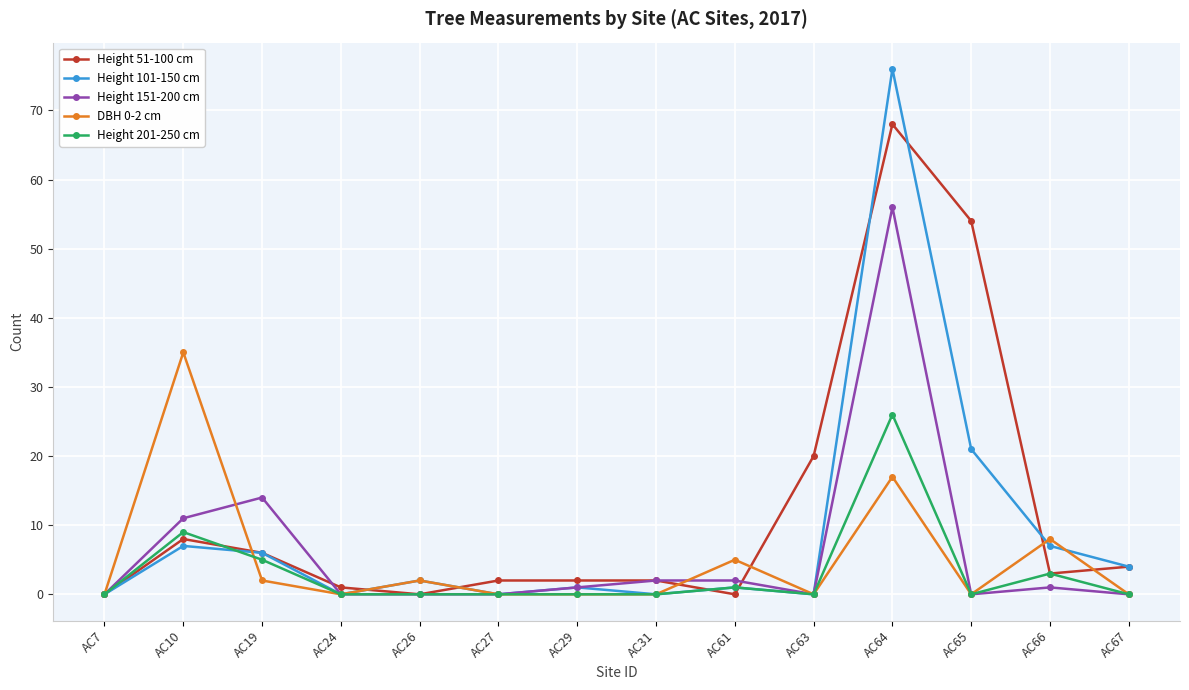

What is the value of the Height 101-150 cm point at the 11th from the left?

76